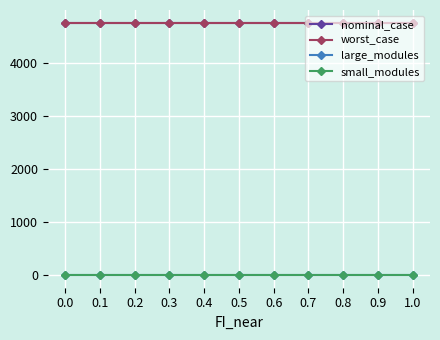

Which has a higher value, 0.6 or 1.0?

1.0